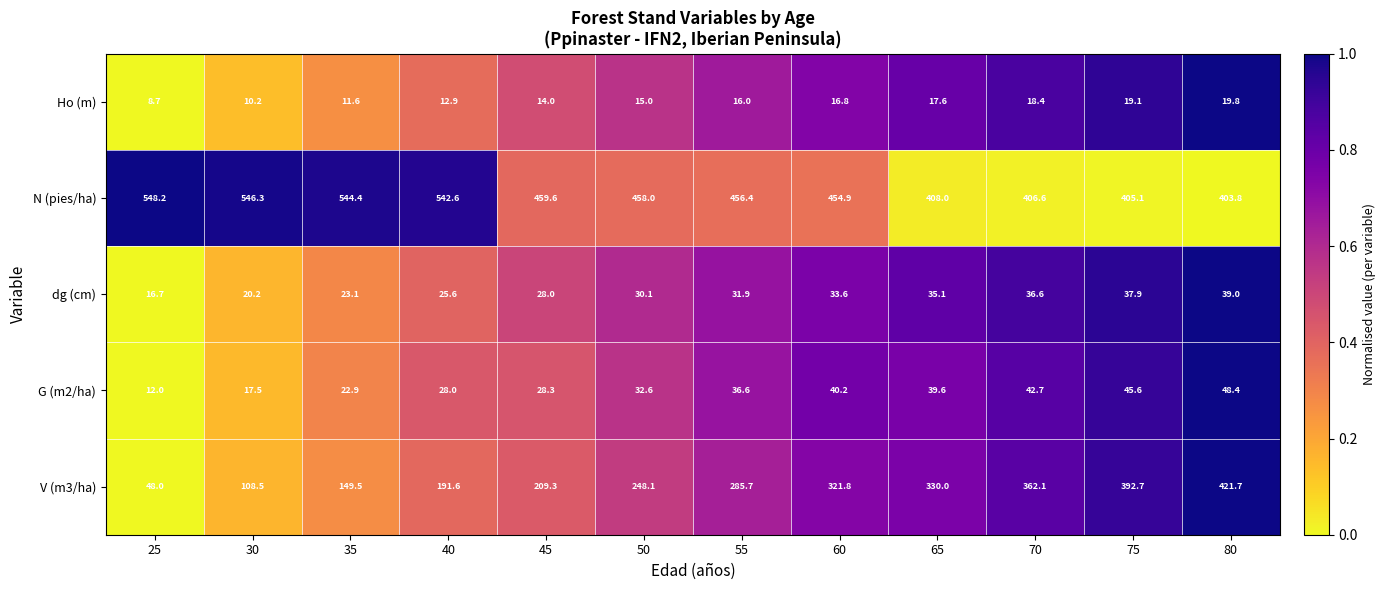

The value of N (pies/ha) at 25 is 548.2. True or false?

True